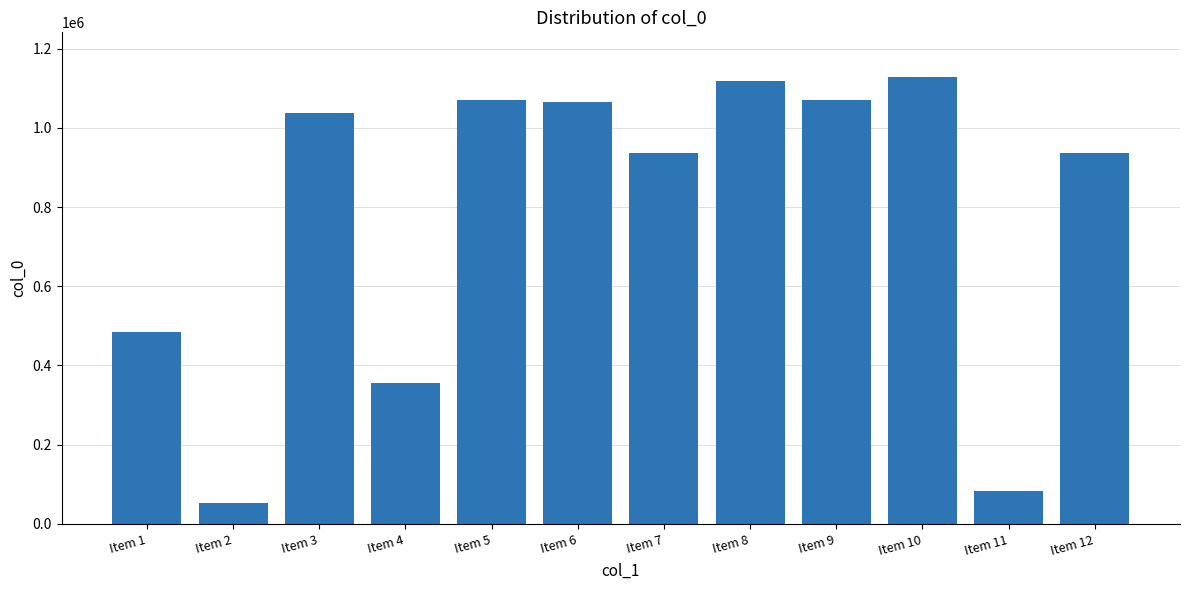

The chart shows a value of 1495310 at Item 10. True or false?

False